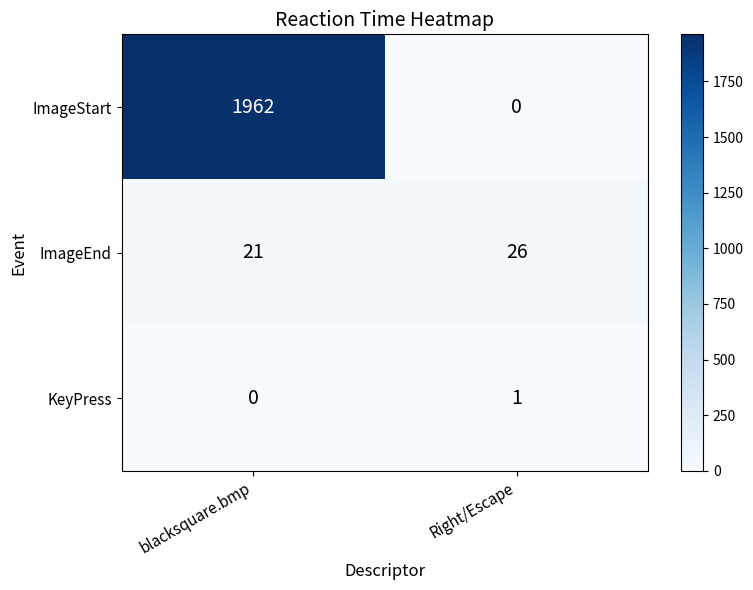

How many data points in ImageEnd are less than 26?

1